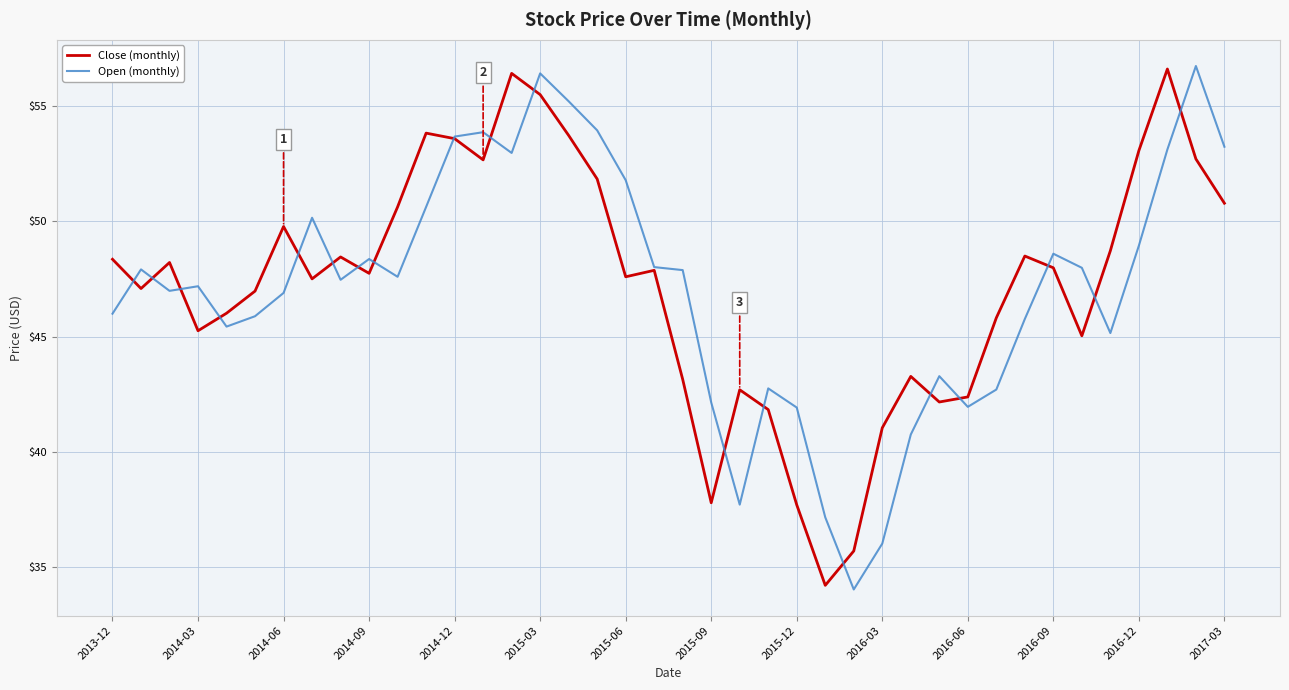

What are all the series names shown in the legend?

Close (monthly), Open (monthly)